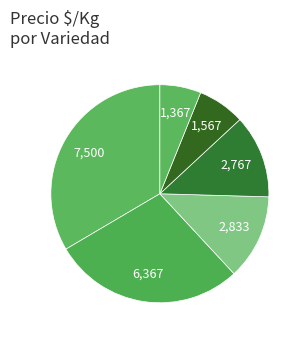

Which category has the biggest portion of the pie?

Zafiro amarillo